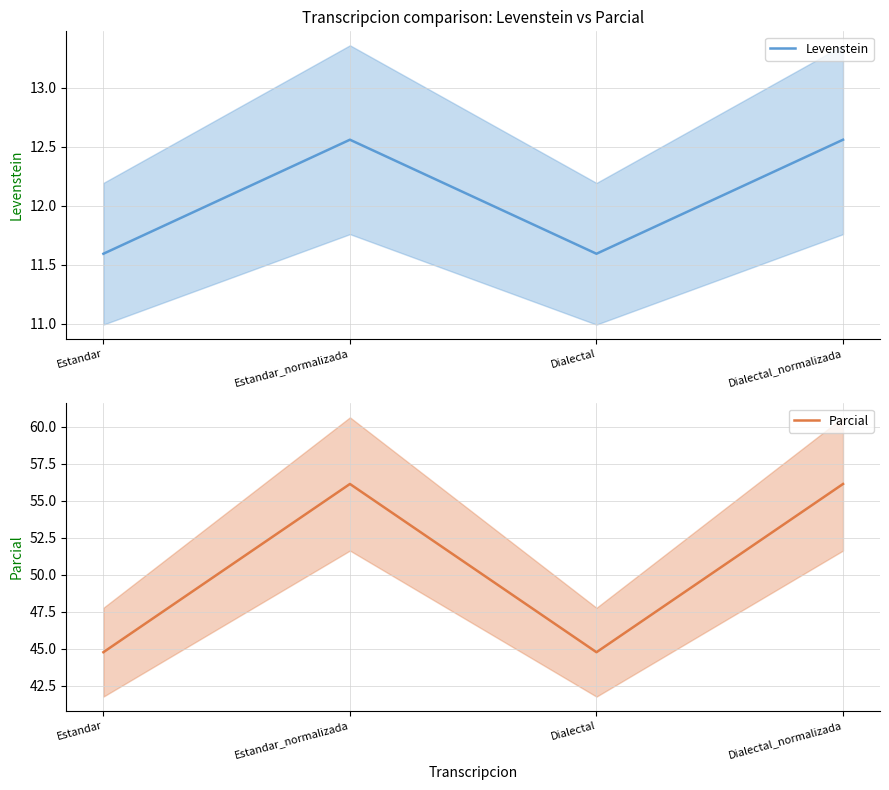

Which has a higher value, Estandar_normalizada or Dialectal?

Estandar_normalizada